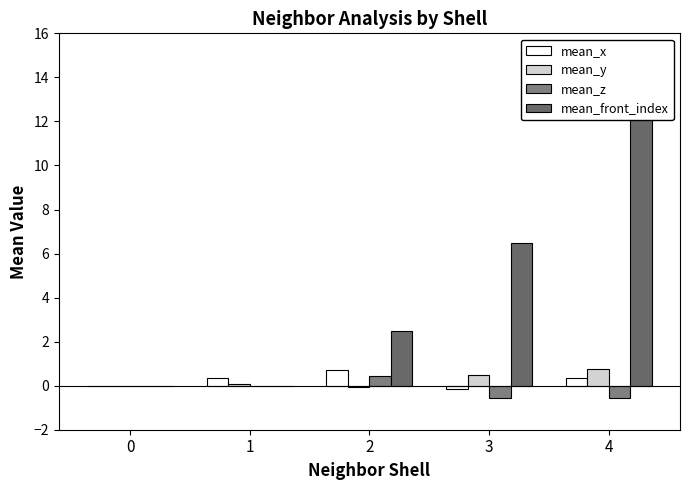

How many positive values does the mean_y series have?

3